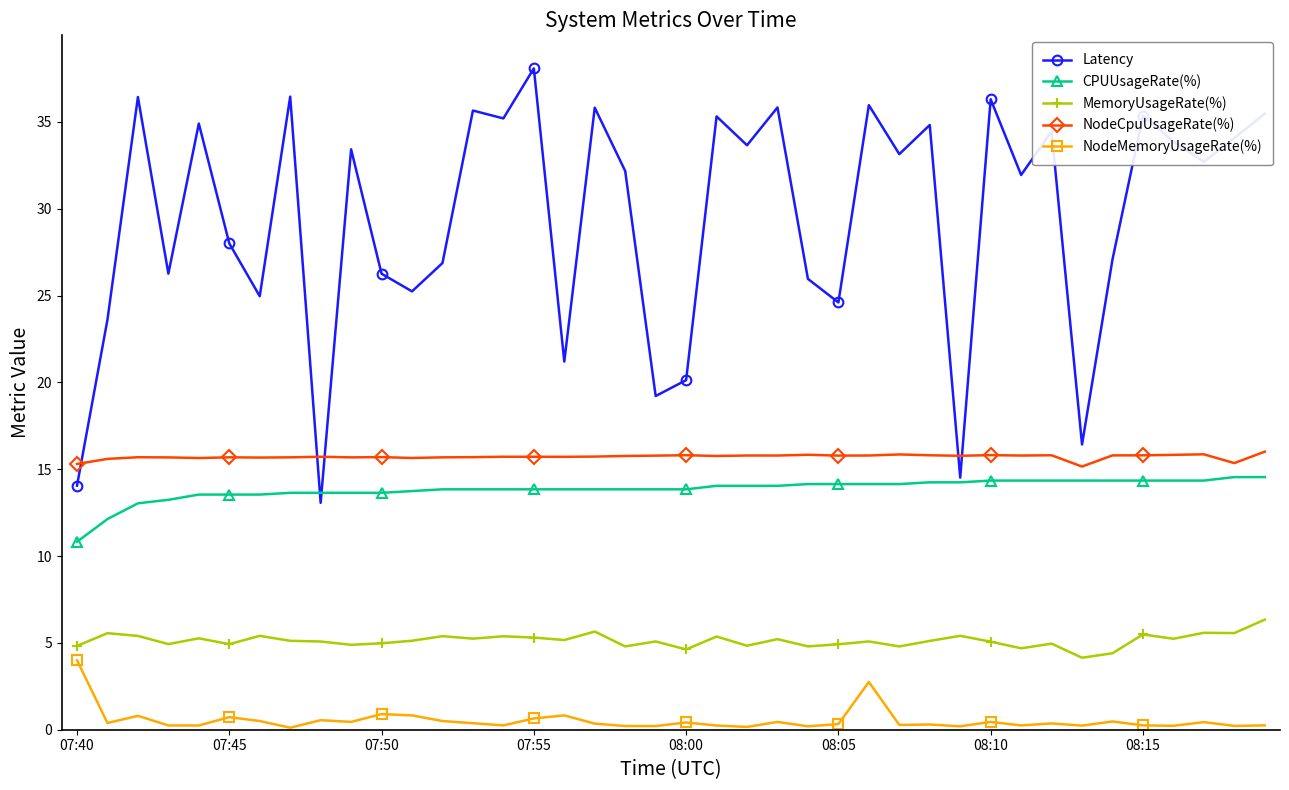

In MemoryUsageRate(%), how many points are higher than both neighbors (excluding endpoints)?

14